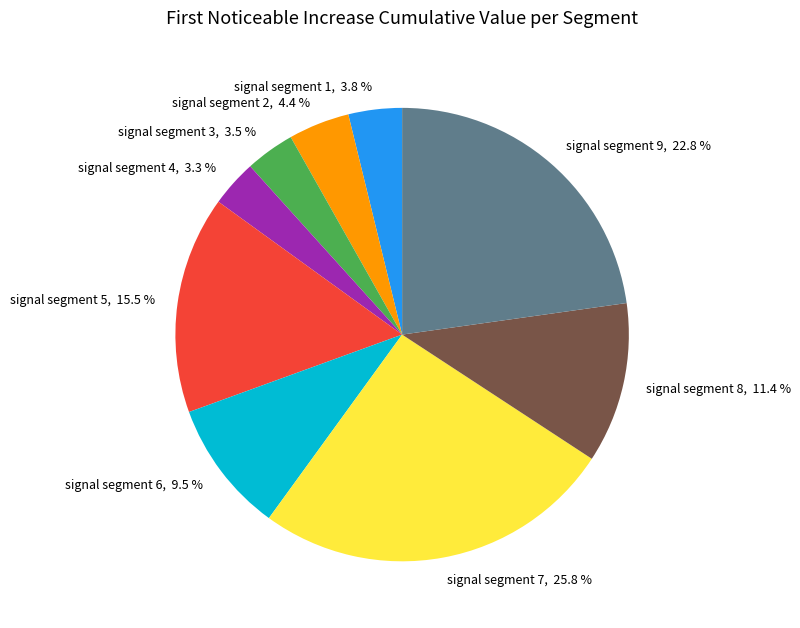

Is signal segment 5 the majority of the pie?

No